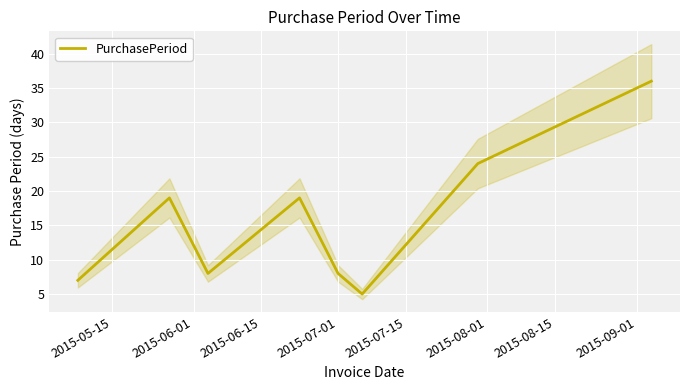

How many lines are shown in the chart?

1